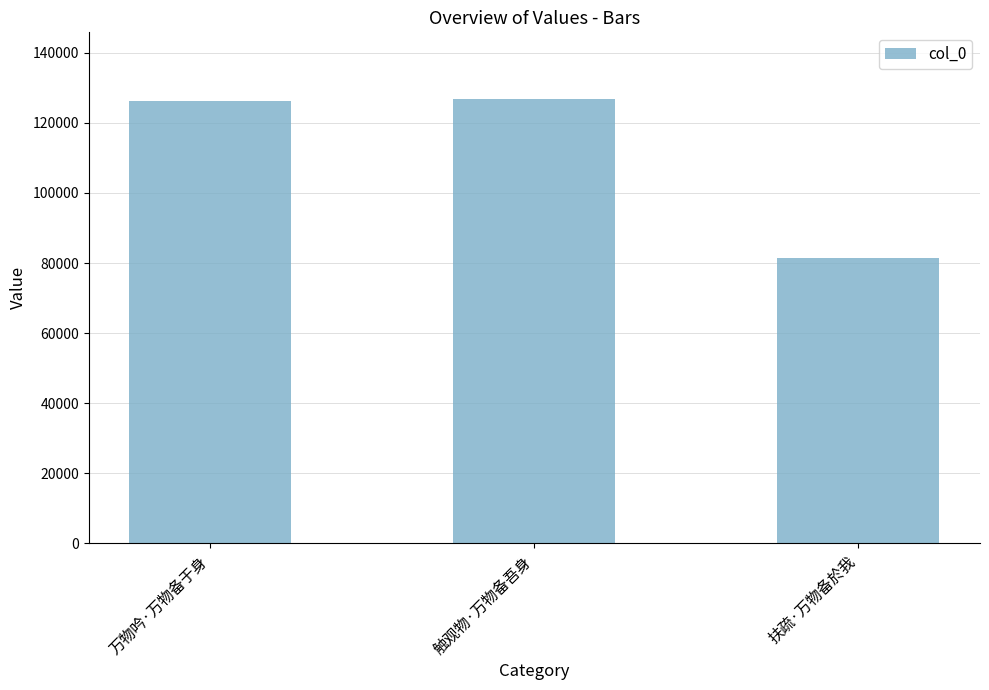

What is the difference between the maximum and second lowest values?

717